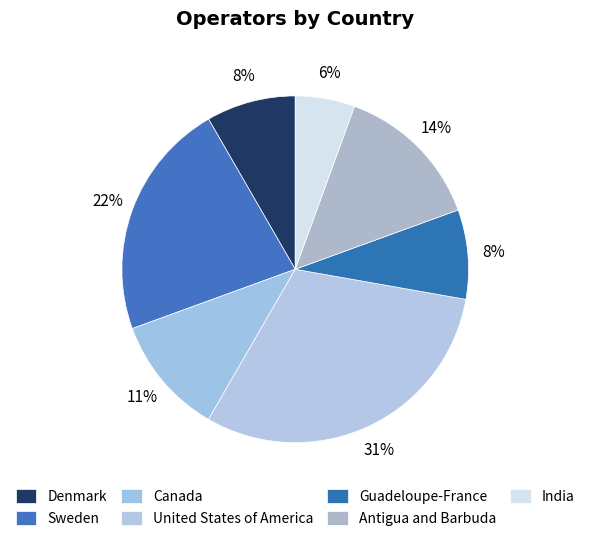

Is there a majority slice in this chart?

No